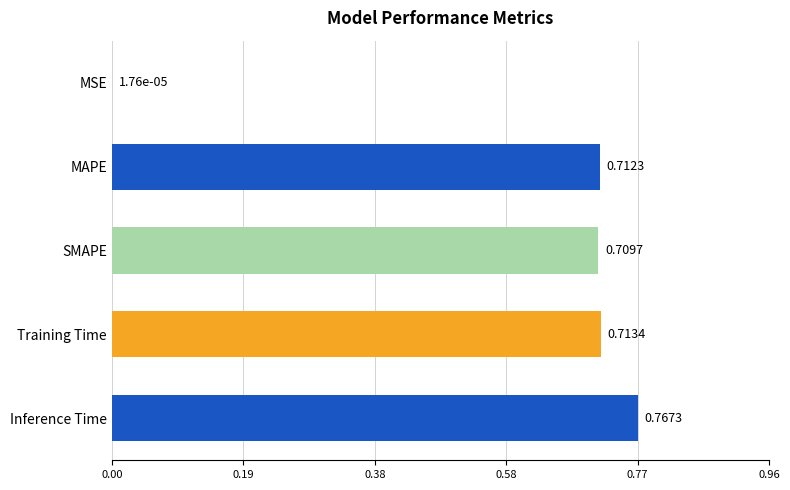

How many categories are shown in the chart?

5